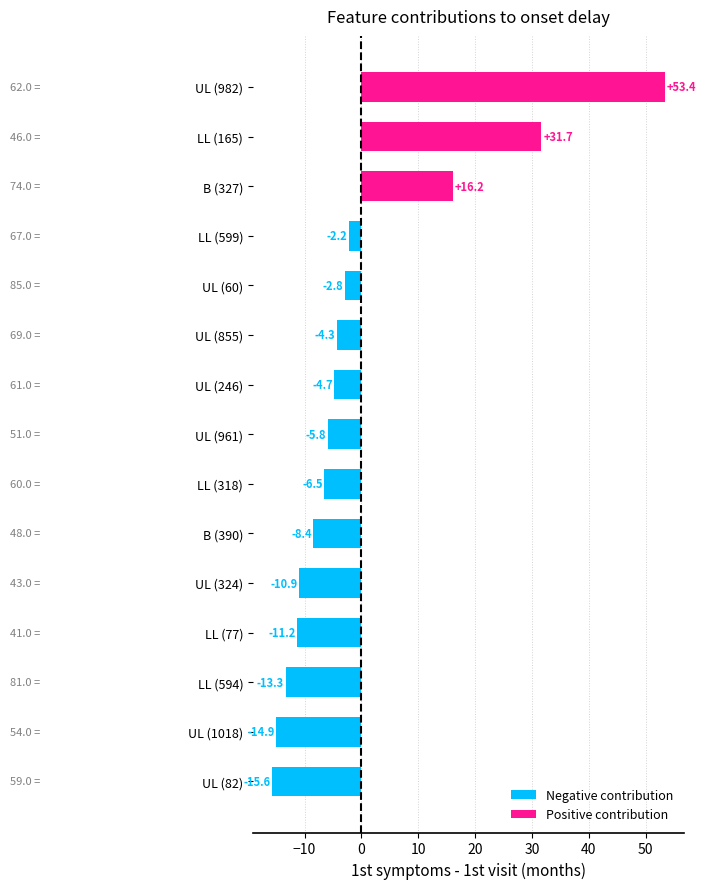

Reading left to right, extract all data points from this chart.

Negative contribution: -15.6	-14.9	-13.3	-11.2	-10.9	-8.4	-6.5	-5.8	-4.7	-4.3	-2.8	-2.2	0.0	0.0	0.0
Positive contribution: 0.0	0.0	0.0	0.0	0.0	0.0	0.0	0.0	0.0	0.0	0.0	0.0	16.2	31.7	53.4